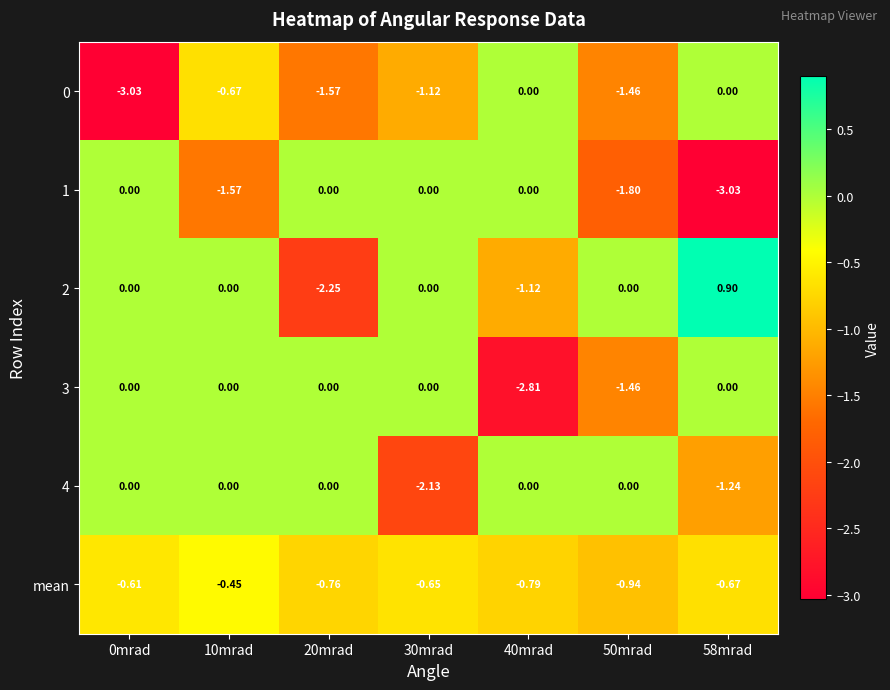

Is the value of 3 at 20mrad greater than the value of 0 at 0mrad?

Yes